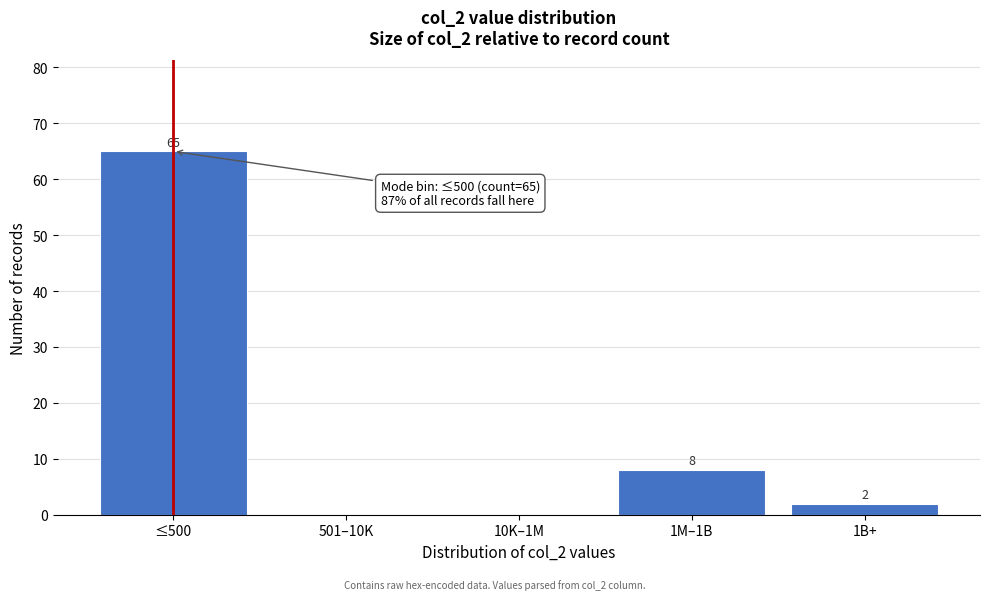

Reading left to right, list all the values displayed in this chart.

≤500=65	501–10K=0	10K–1M=0	1M–1B=8	1B+=2